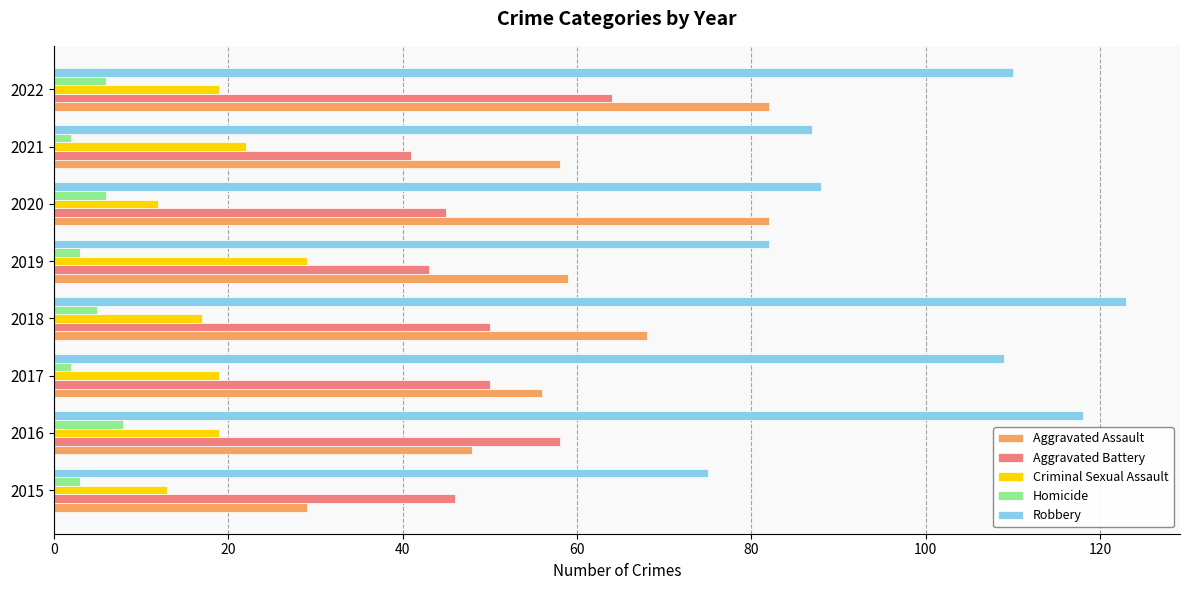

What is the spread (max minus min) of values at 2019?

79